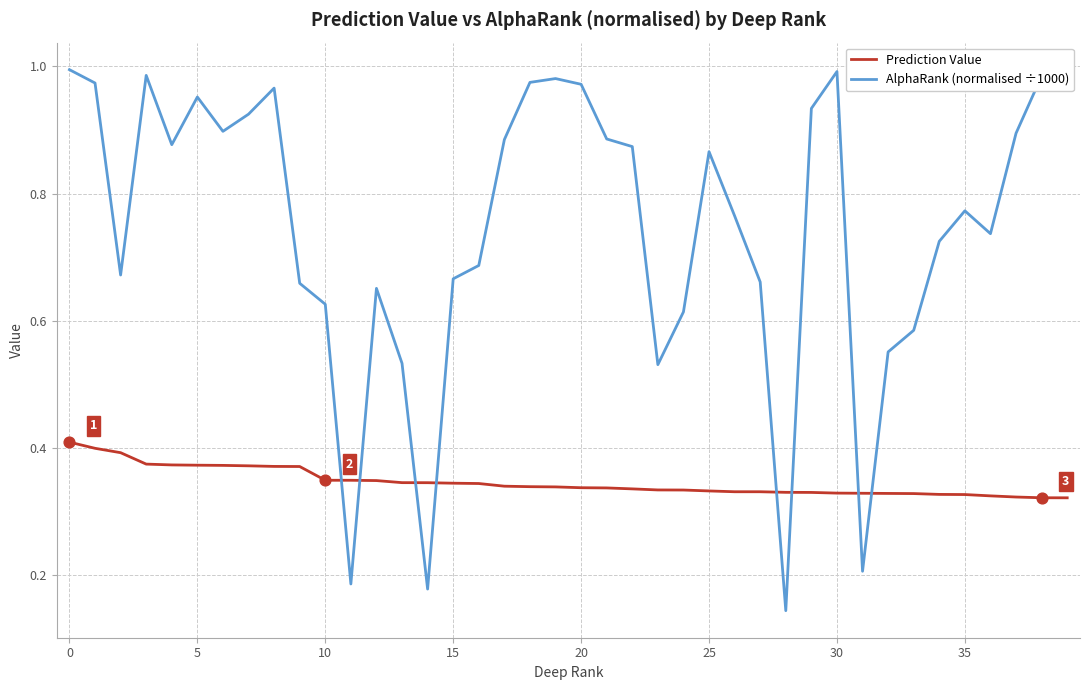

Which series has the largest total across all categories?

AlphaRank (normalised ÷1000)